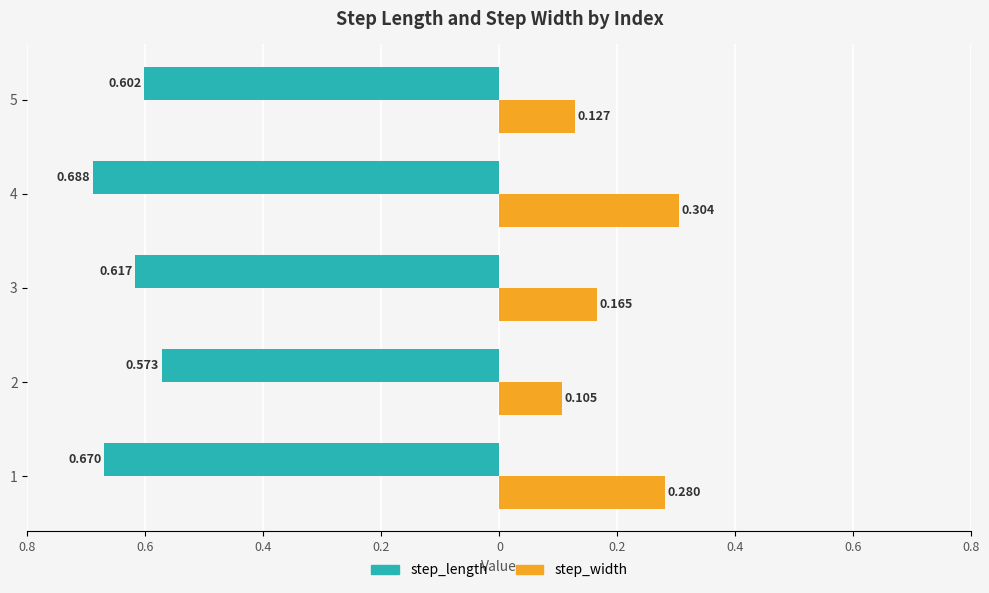

Which series has the largest total across all categories?

step_width